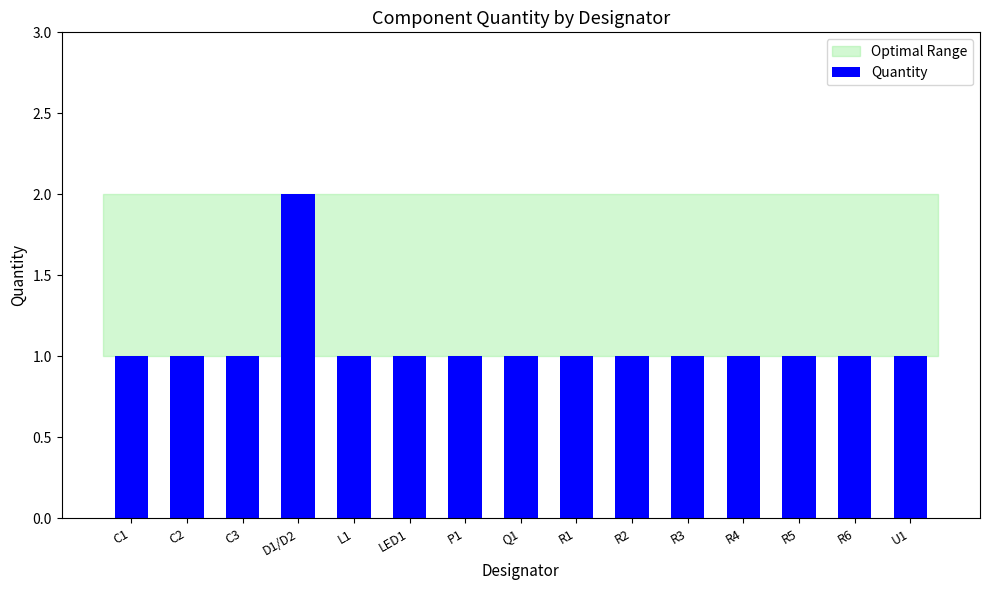

Which has a higher value, D1/D2 or R3?

D1/D2